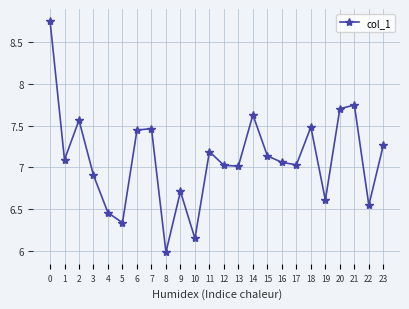

List the labels in order of value, largest first.

0, 21, 20, 14, 2, 18, 7, 6, 23, 11, 15, 1, 16, 17, 12, 13, 3, 9, 19, 22, 4, 5, 10, 8